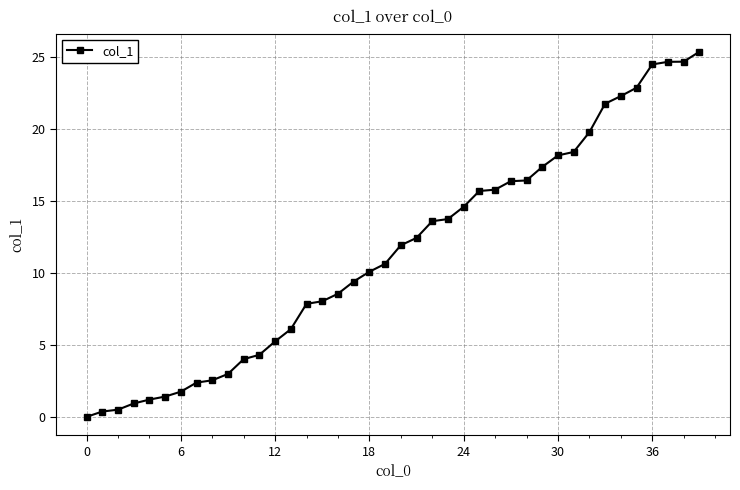

What is the maximum value shown in the chart?

25.4